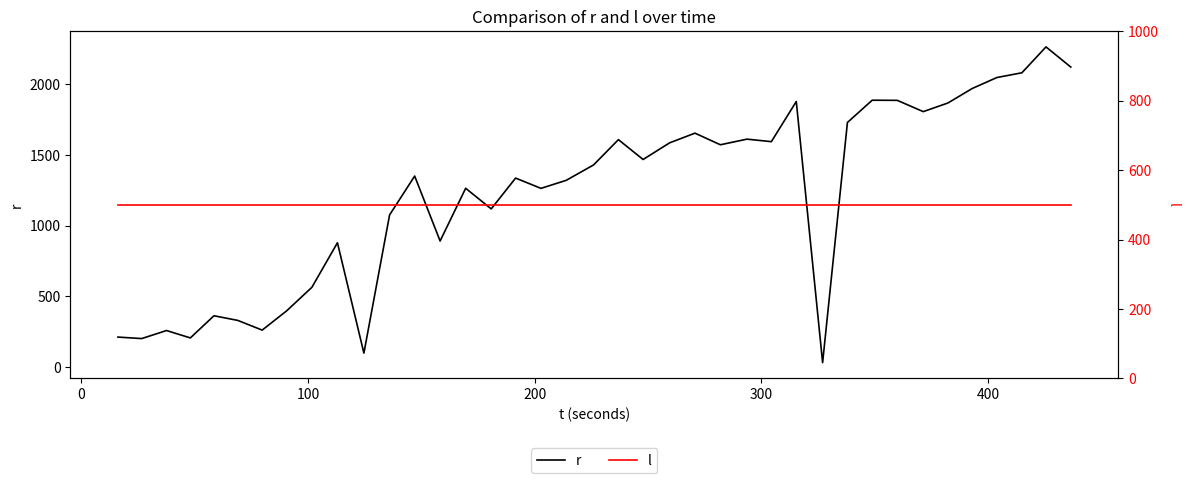

What is the average value of the l series?

500.0